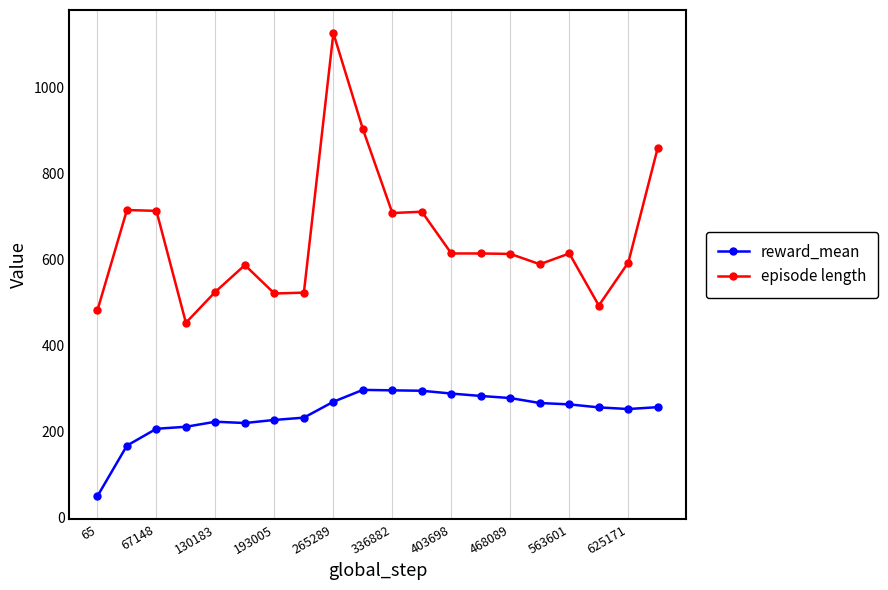

What is the maximum value for episode length?

1126.0